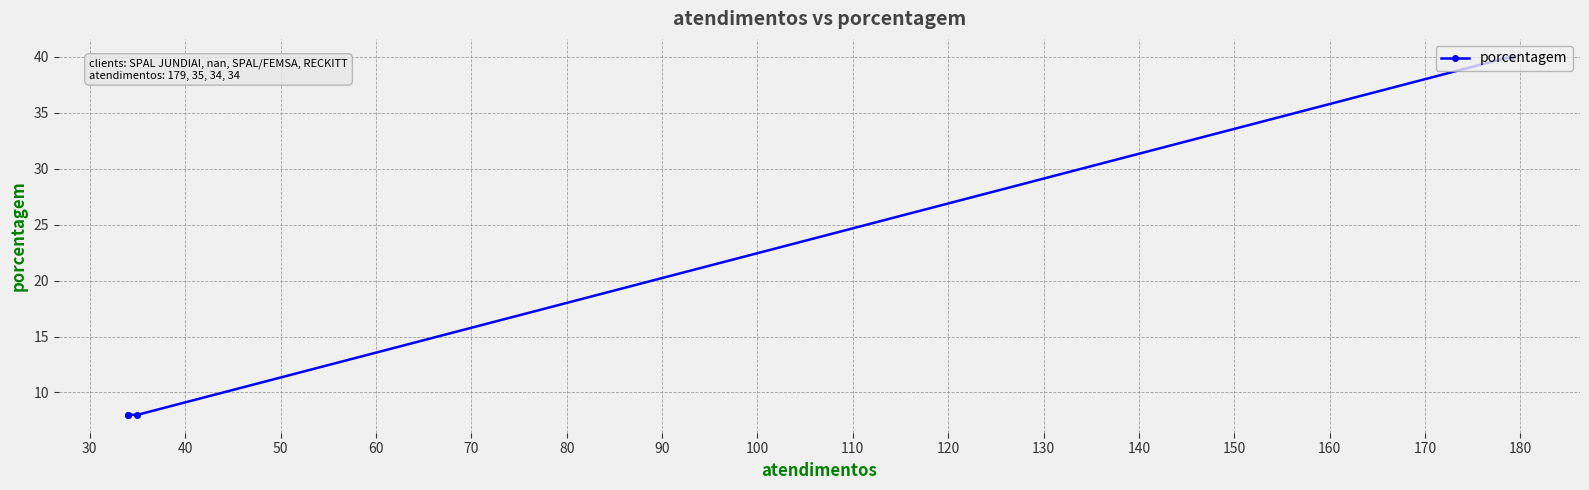

What is the sum of the values at 40 and 30?

16